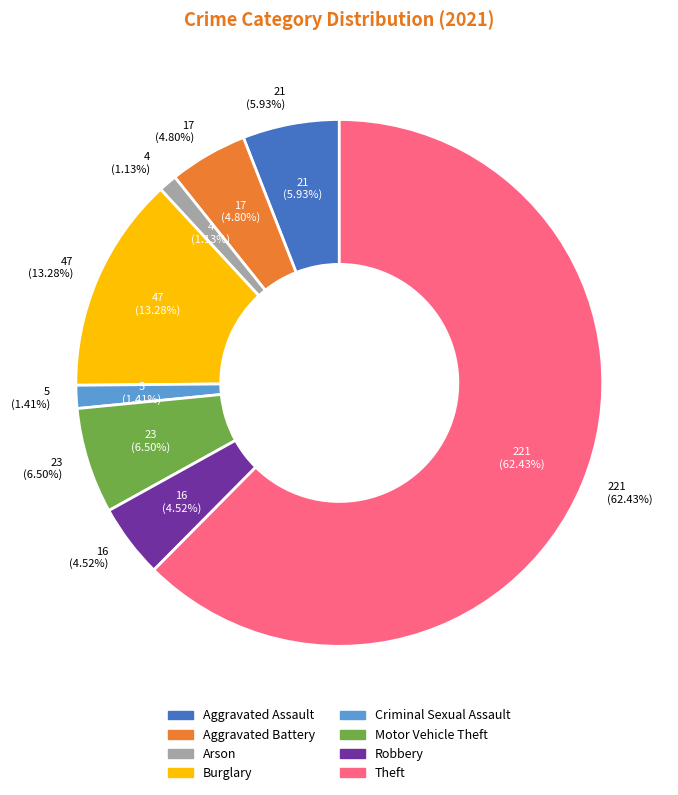

Which has a higher value, Burglary or Motor Vehicle Theft?

Burglary